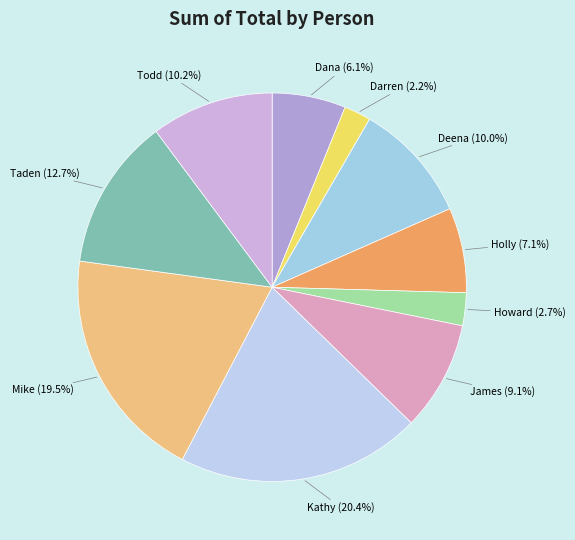

Does any single category account for the majority?

No